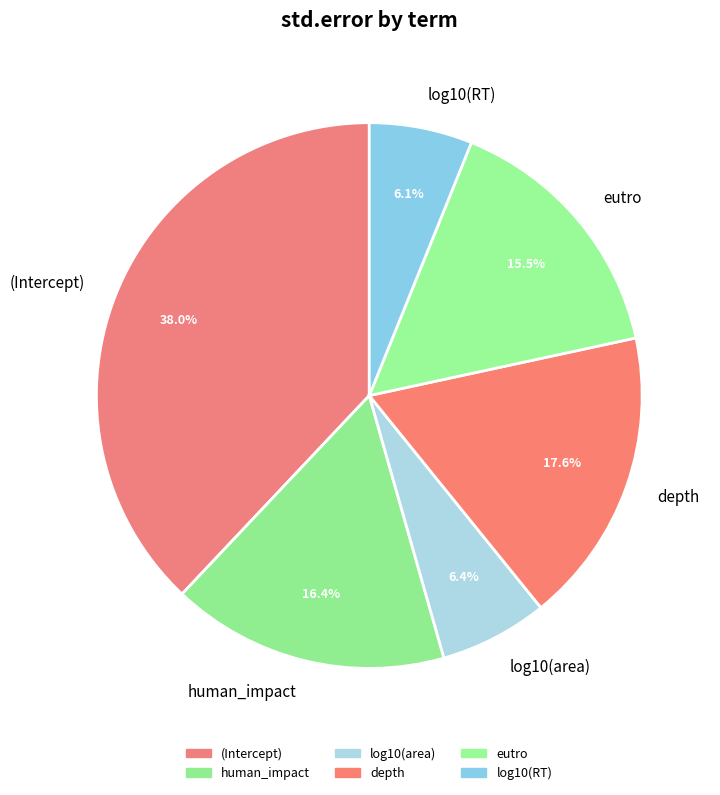

How many slices are in this pie chart?

6